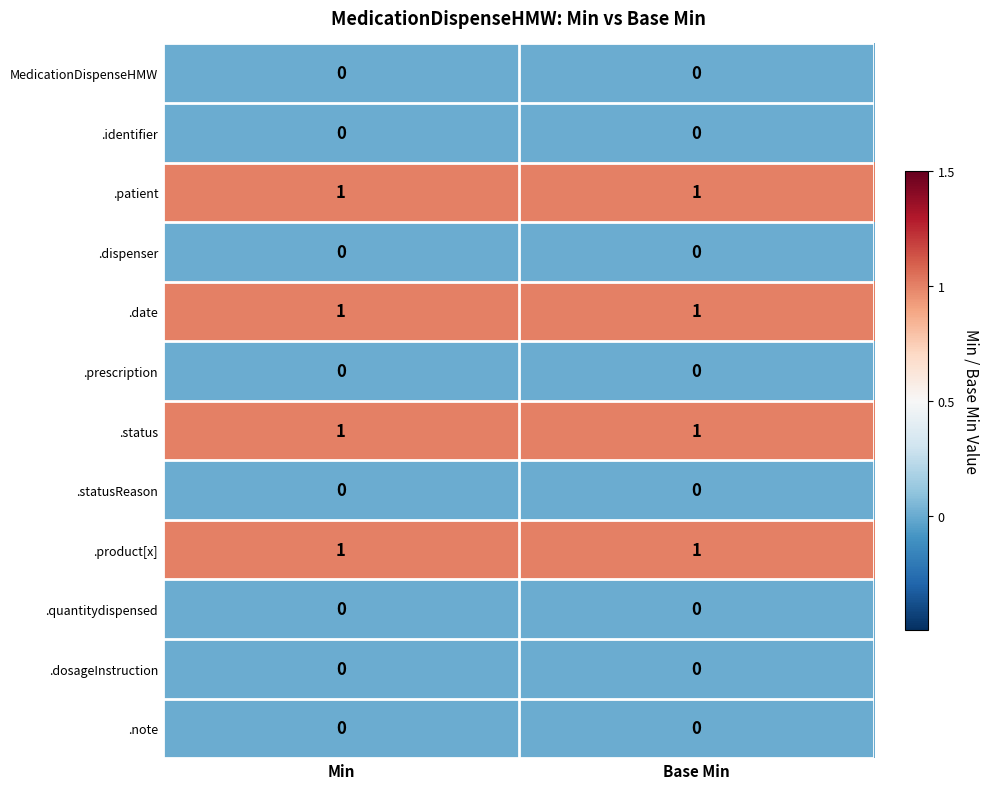

Reading left to right, transcribe all the data shown in this chart.

MedicationDispenseHMW: 0	0
.identifier: 0	0
.patient: 1	1
.dispenser: 0	0
.date: 1	1
.prescription: 0	0
.status: 1	1
.statusReason: 0	0
.product[x]: 1	1
.quantitydispensed: 0	0
.dosageInstruction: 0	0
.note: 0	0